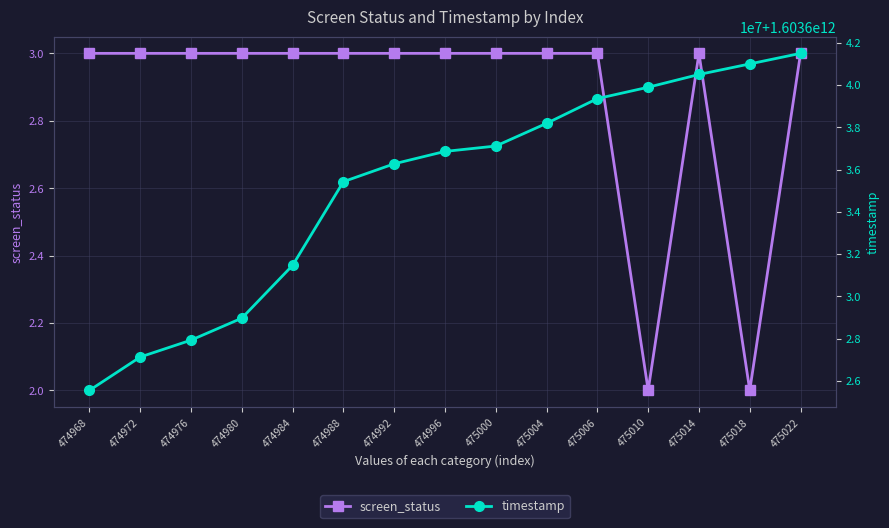

True or false: screen_status has a value of 5 at 475022.

False